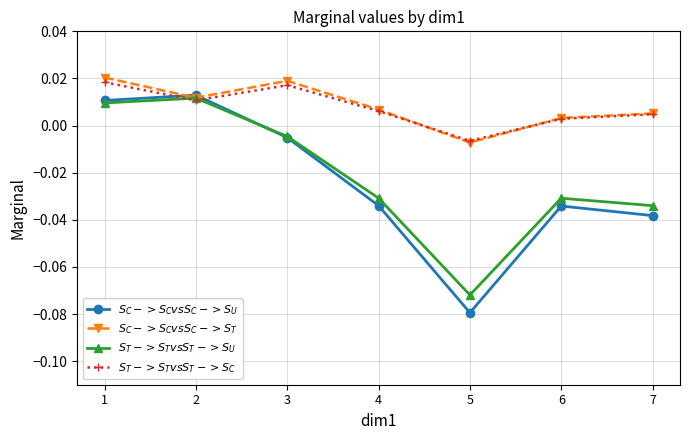

At how many categories does at least one series exceed 0?

6